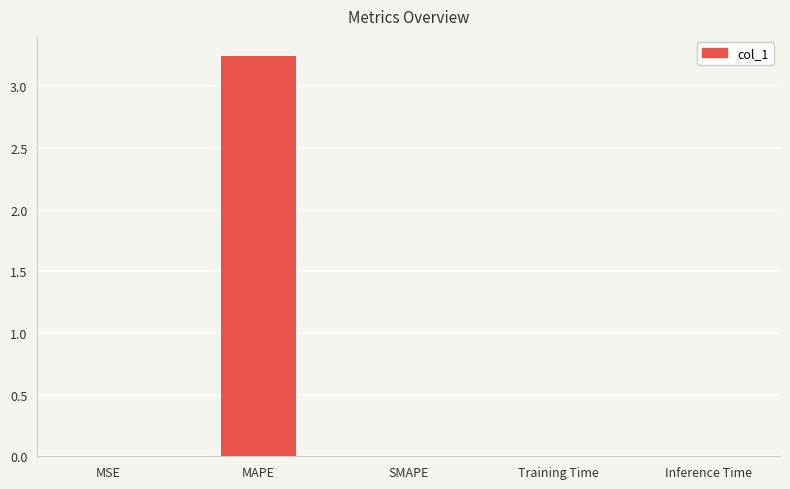

What is the sum of all values?

3.3